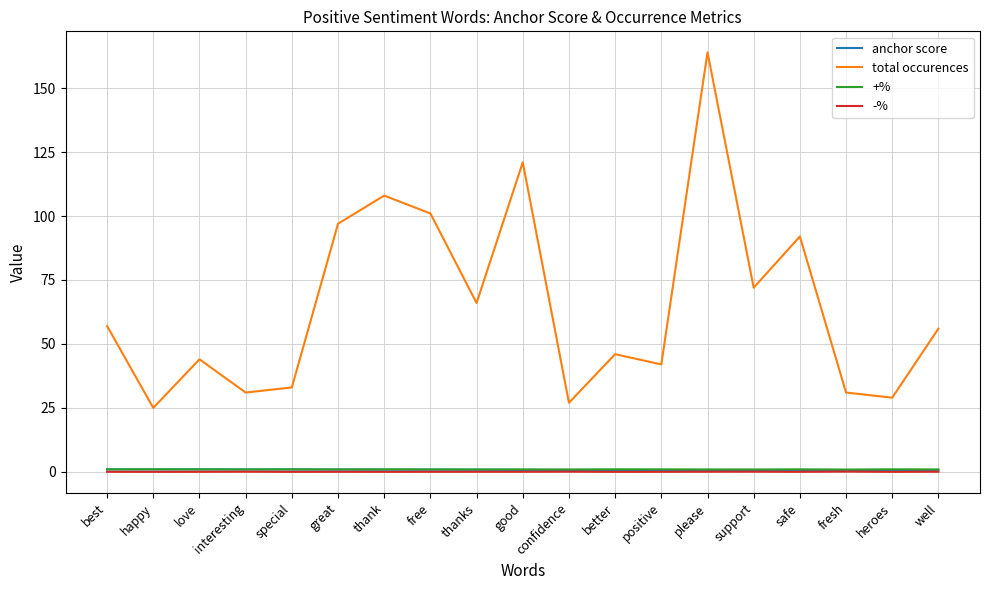

True or false: +% has more than 1 interior local peaks.

True